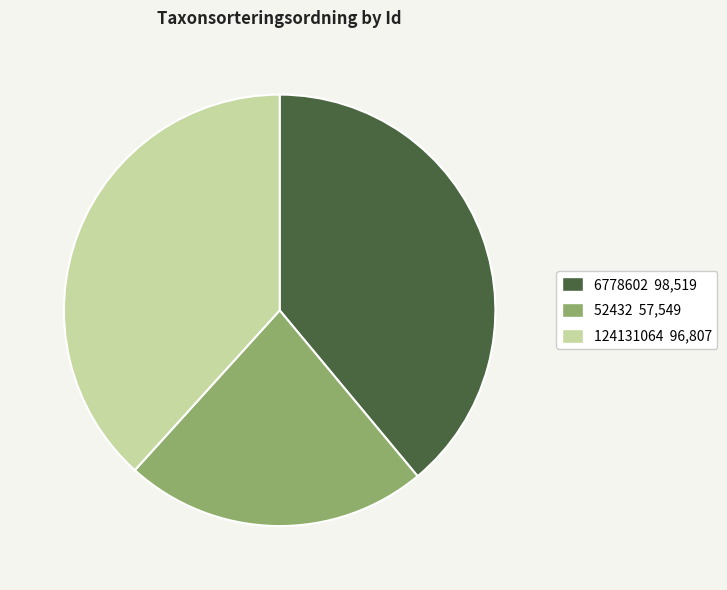

The 124131064 slice represents 38% of the pie. True or false?

True